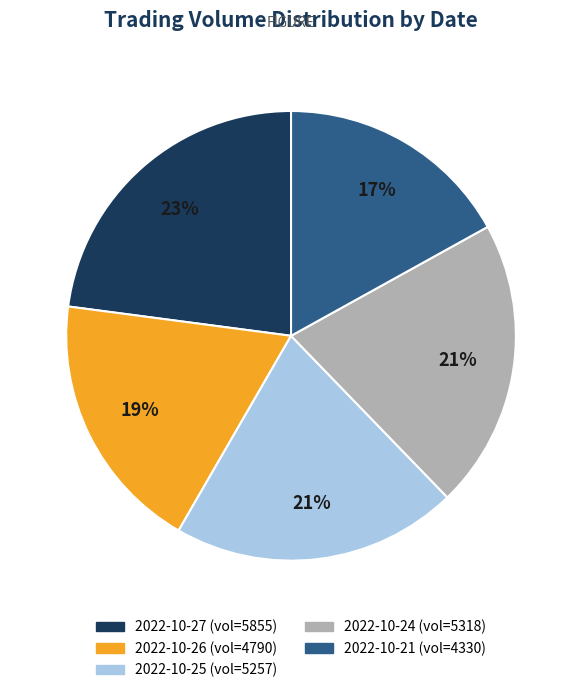

Does any single category account for the majority?

No